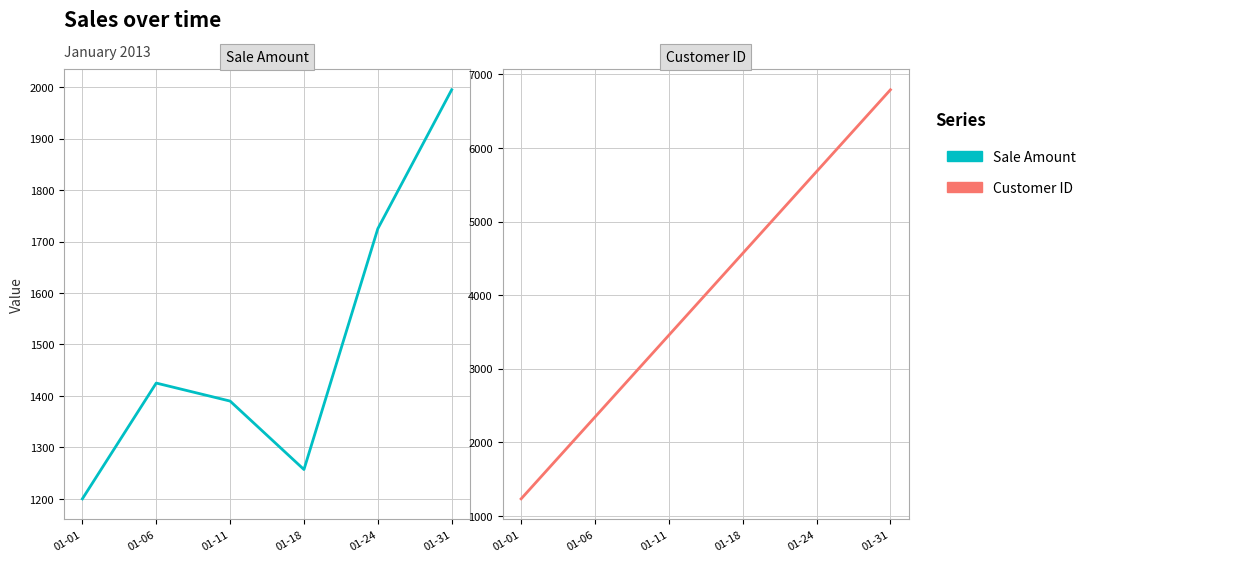

What is the approximate value of Sale Amount at 01-11, to the nearest 100?

1400